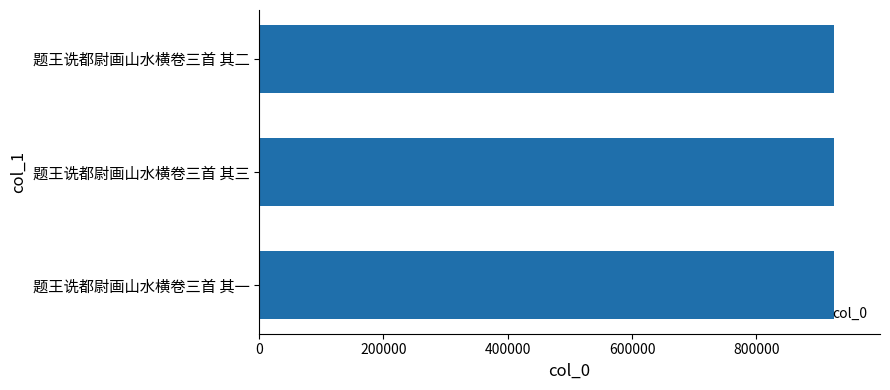

How many values are below 925064?

1